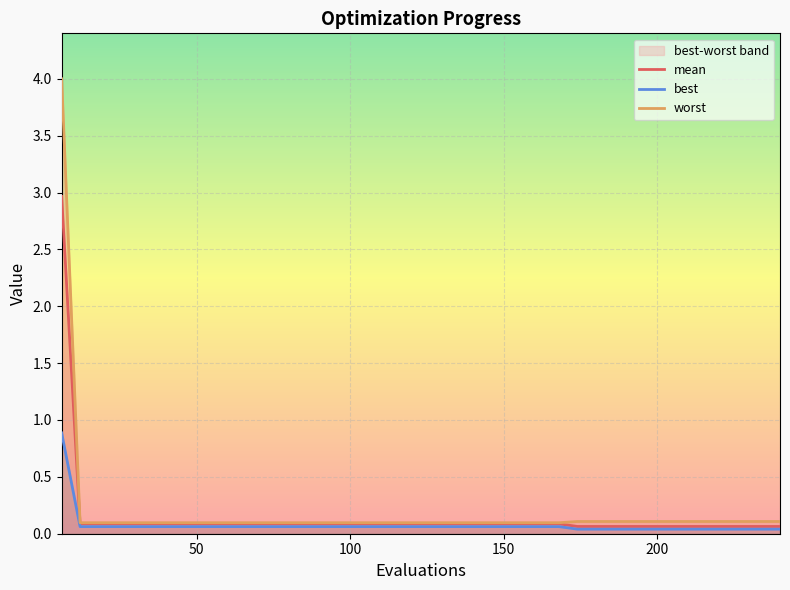

Reading left to right, what are all the values shown in this chart?

mean: 3.0	0.1	0.1	0.1	0.1	0.1	0.1	0.1	0.1	0.1	0.1	0.1	0.1	0.1	0.1	0.1	0.1	0.1	0.1	0.1	0.1	0.1	0.1	0.1	0.1	0.1	0.1	0.1	0.1	0.1	0.1	0.1	0.1	0.1	0.1	0.1	0.1	0.1	0.1	0.1
best: 0.9	0.1	0.1	0.1	0.1	0.1	0.1	0.1	0.1	0.1	0.1	0.1	0.1	0.1	0.1	0.1	0.1	0.1	0.1	0.1	0.1	0.1	0.1	0.1	0.1	0.1	0.1	0.1	0.0	0.0	0.0	0.0	0.0	0.0	0.0	0.0	0.0	0.0	0.0	0.0
worst: 4.0	0.1	0.1	0.1	0.1	0.1	0.1	0.1	0.1	0.1	0.1	0.1	0.1	0.1	0.1	0.1	0.1	0.1	0.1	0.1	0.1	0.1	0.1	0.1	0.1	0.1	0.1	0.1	0.1	0.1	0.1	0.1	0.1	0.1	0.1	0.1	0.1	0.1	0.1	0.1